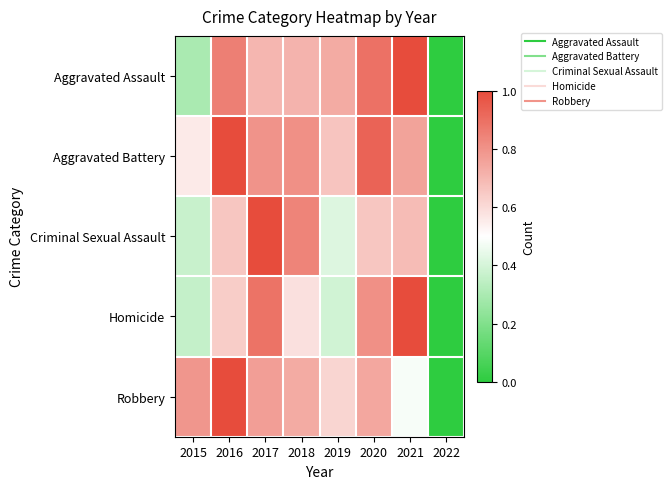

At how many categories does at least one series exceed 0?

7